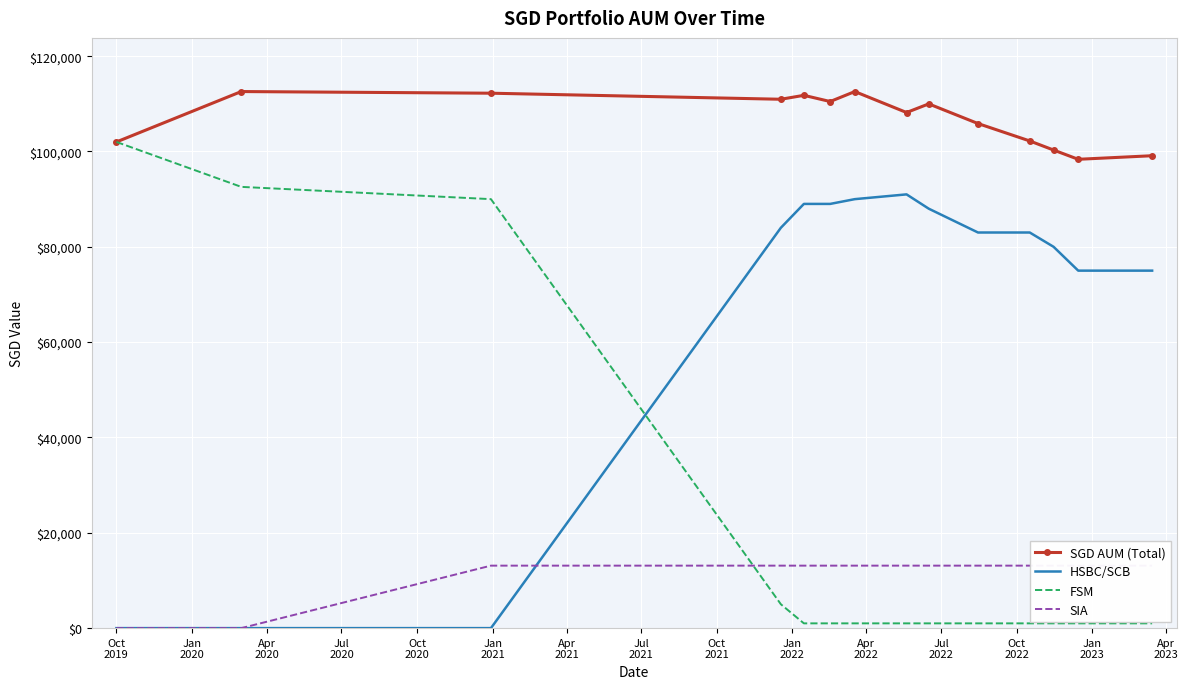

True or false: HSBC/SCB and FSM cross at least once.

True